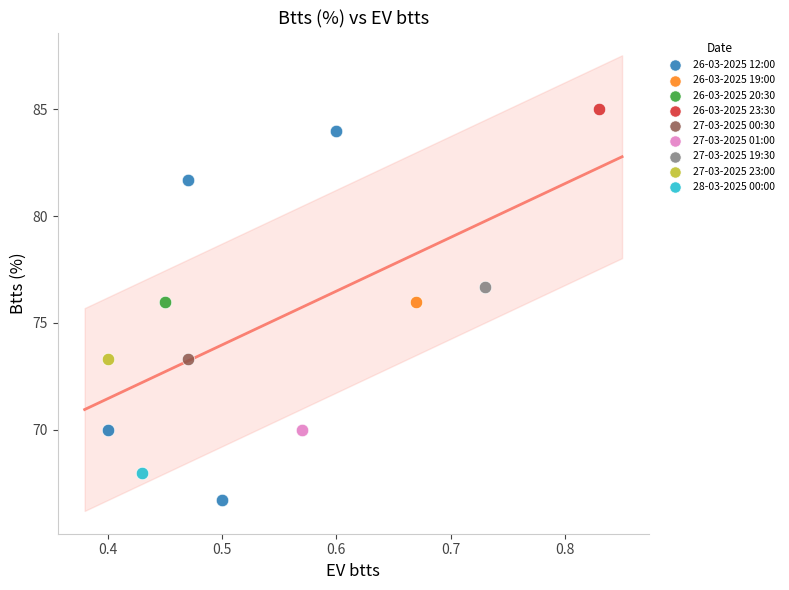

What are all the series names shown in the legend?

26-03-2025 12:00, 26-03-2025 19:00, 26-03-2025 20:30, 26-03-2025 23:30, 27-03-2025 00:30, 27-03-2025 01:00, 27-03-2025 19:30, 27-03-2025 23:00, 28-03-2025 00:00